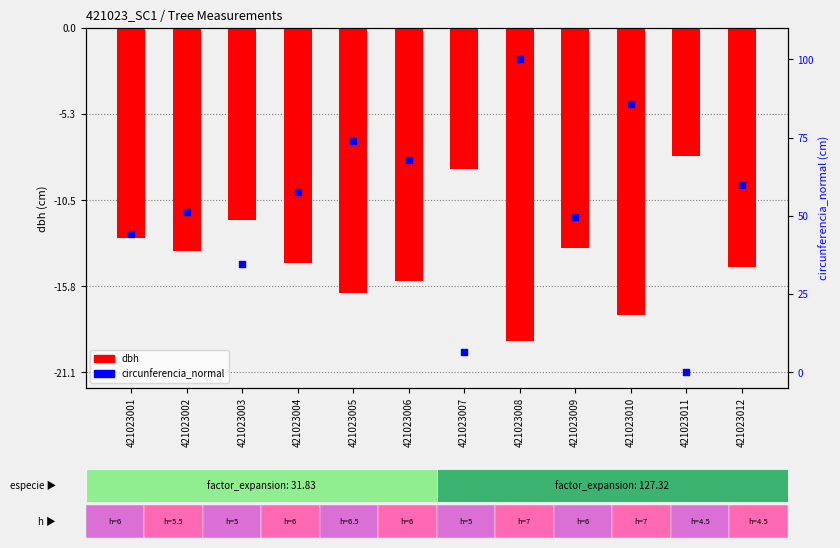

Which series contains the highest Y value?

circunferencia_normal